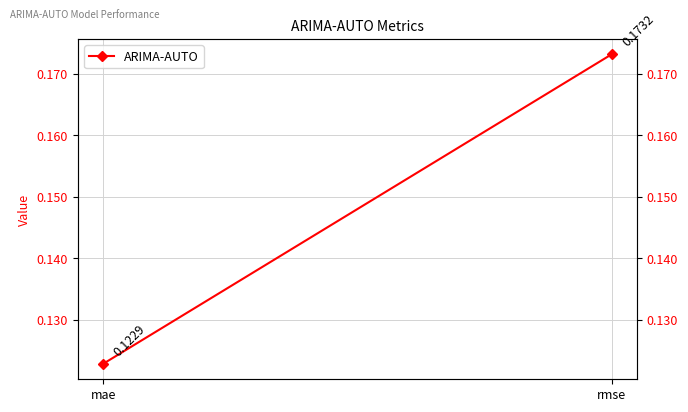

What is the value of the 2nd point from the left?

0.2